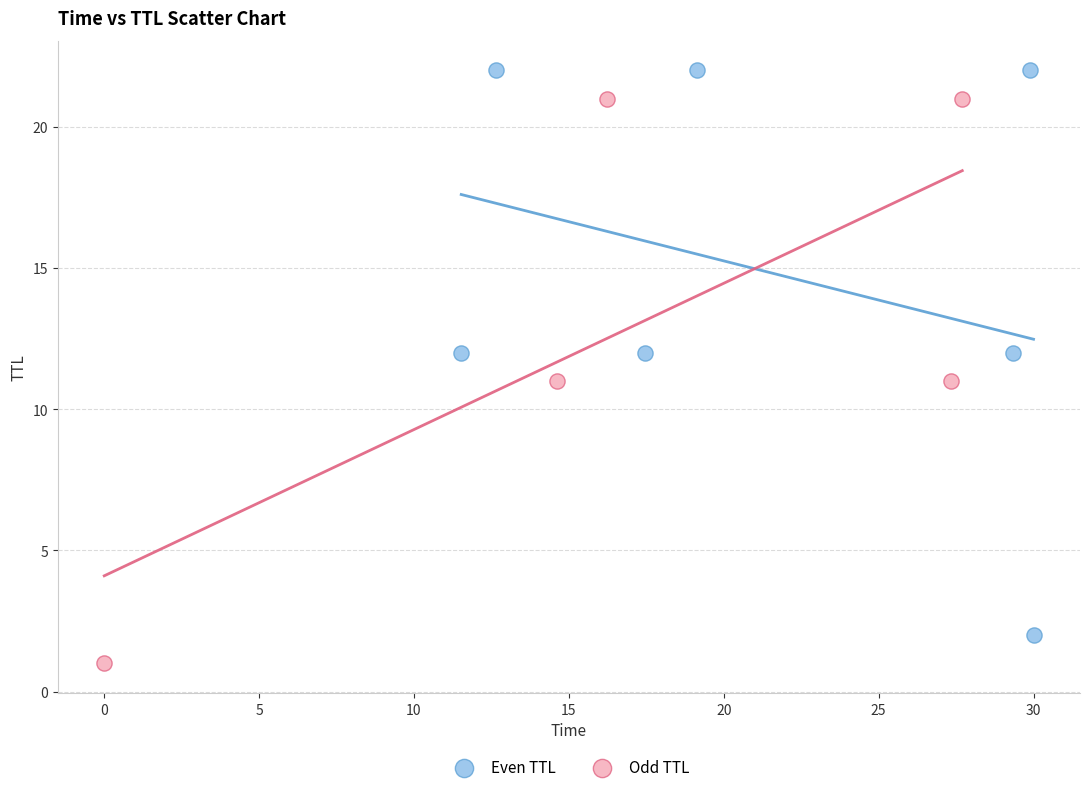

Which series contains the lowest Y value?

Odd TTL